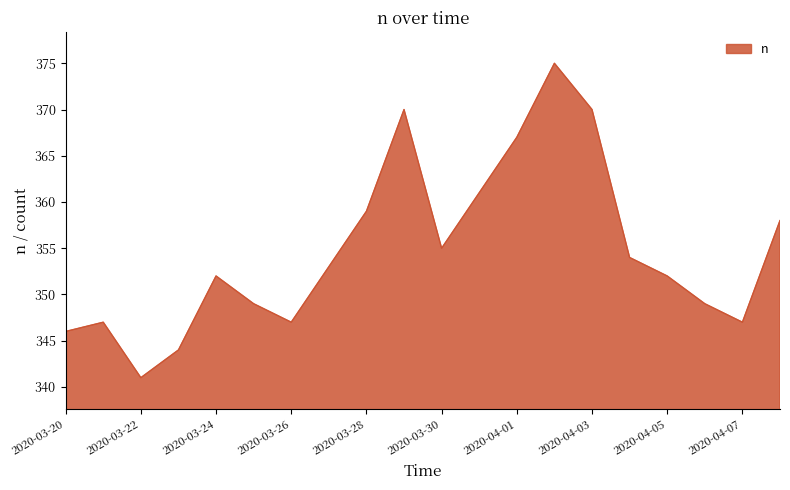

What is the maximum value shown in the chart?

375